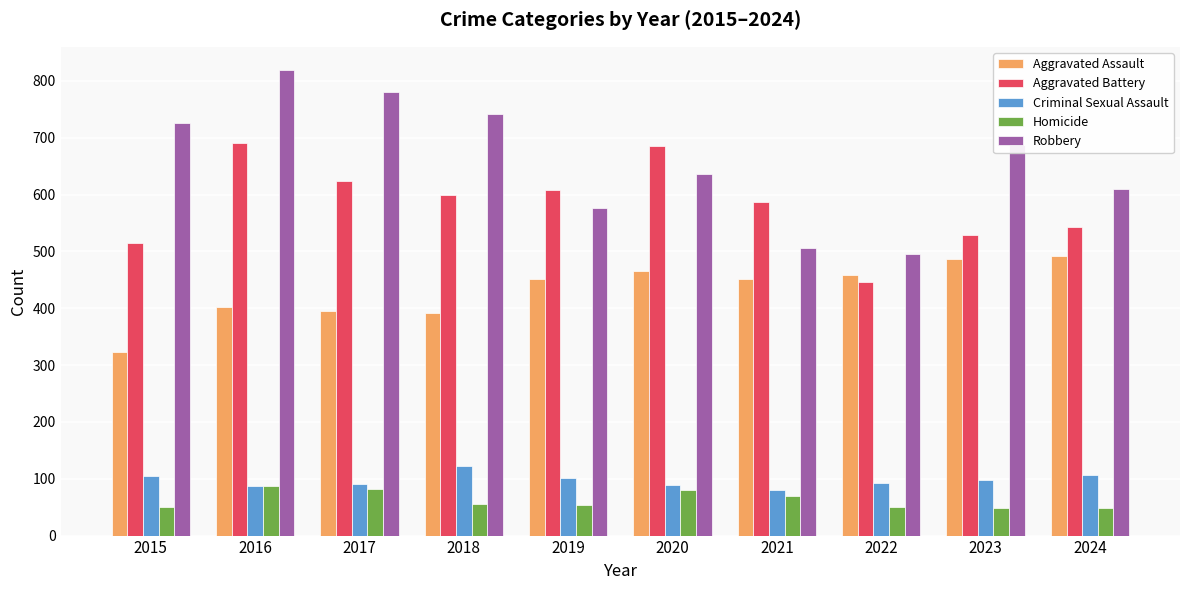

Is the value of Robbery at 2015 greater than the value of Homicide at 2019?

Yes